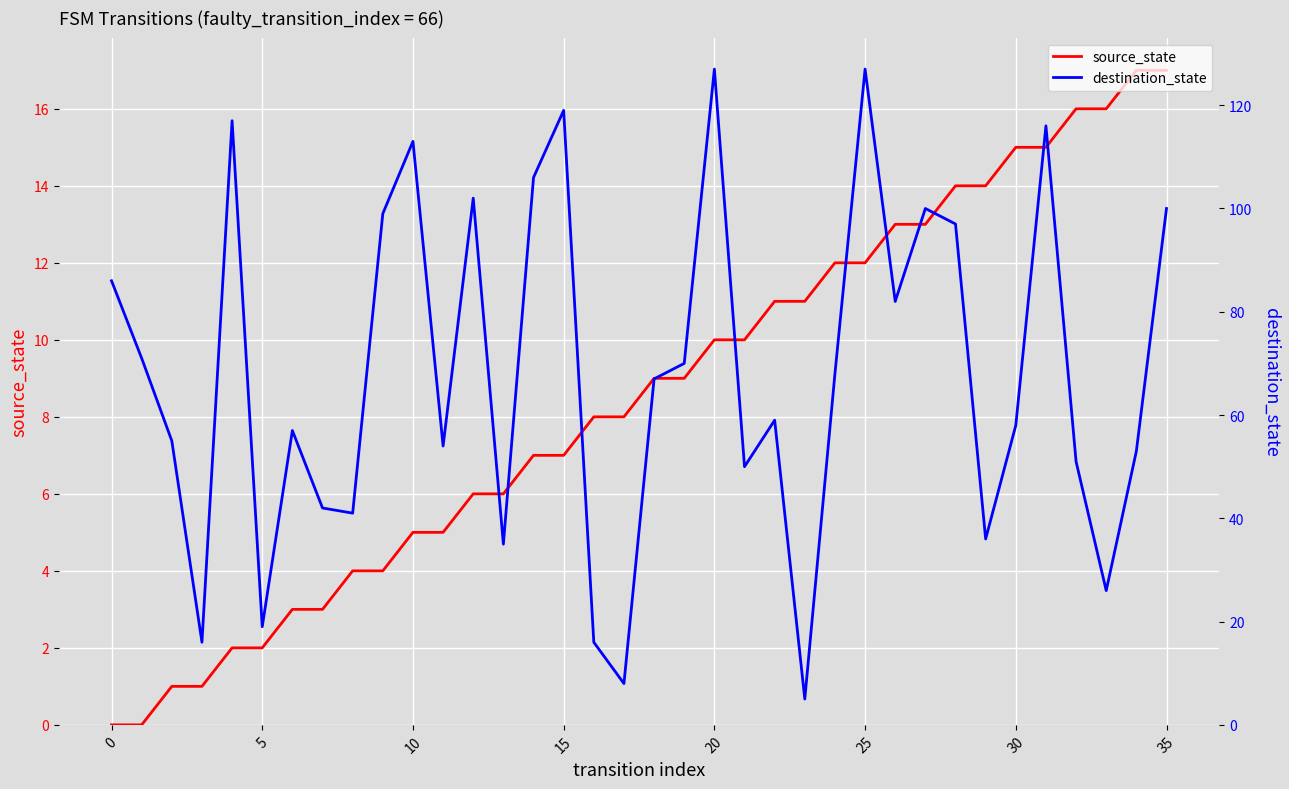

What is the value of the source_state point at the 32nd from the left?

15